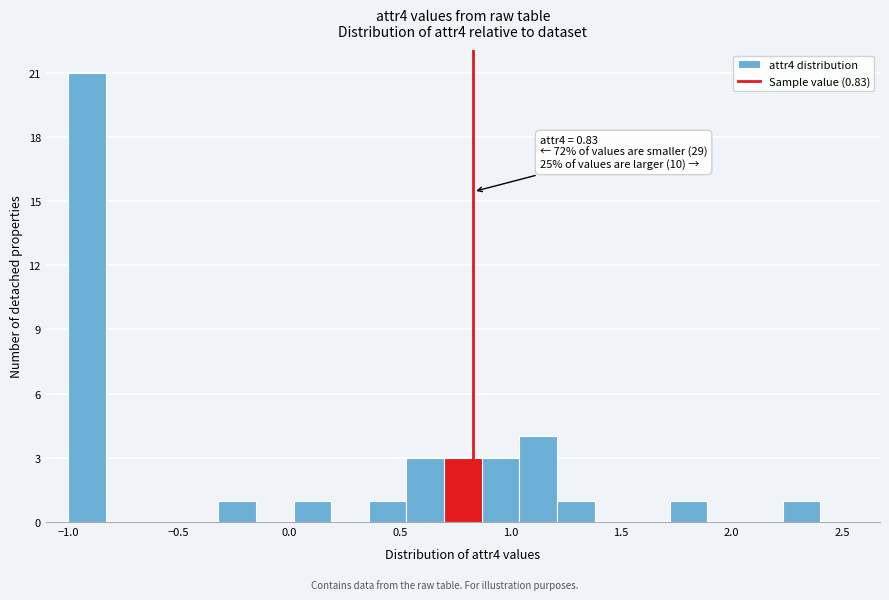

Around what value on the x-axis is the tallest bar? Give the approximate position of its centre, as read against the axis.

-0.90